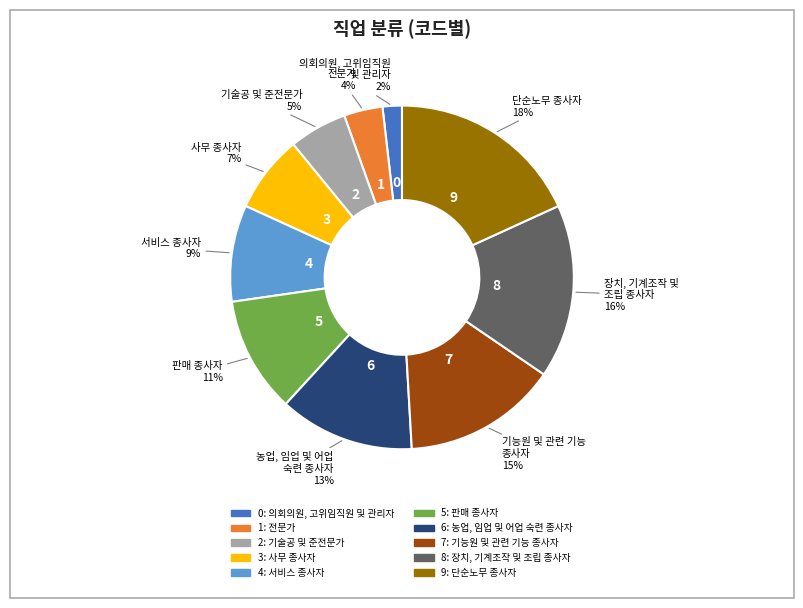

To the nearest percent, what is the average slice percentage?

10%